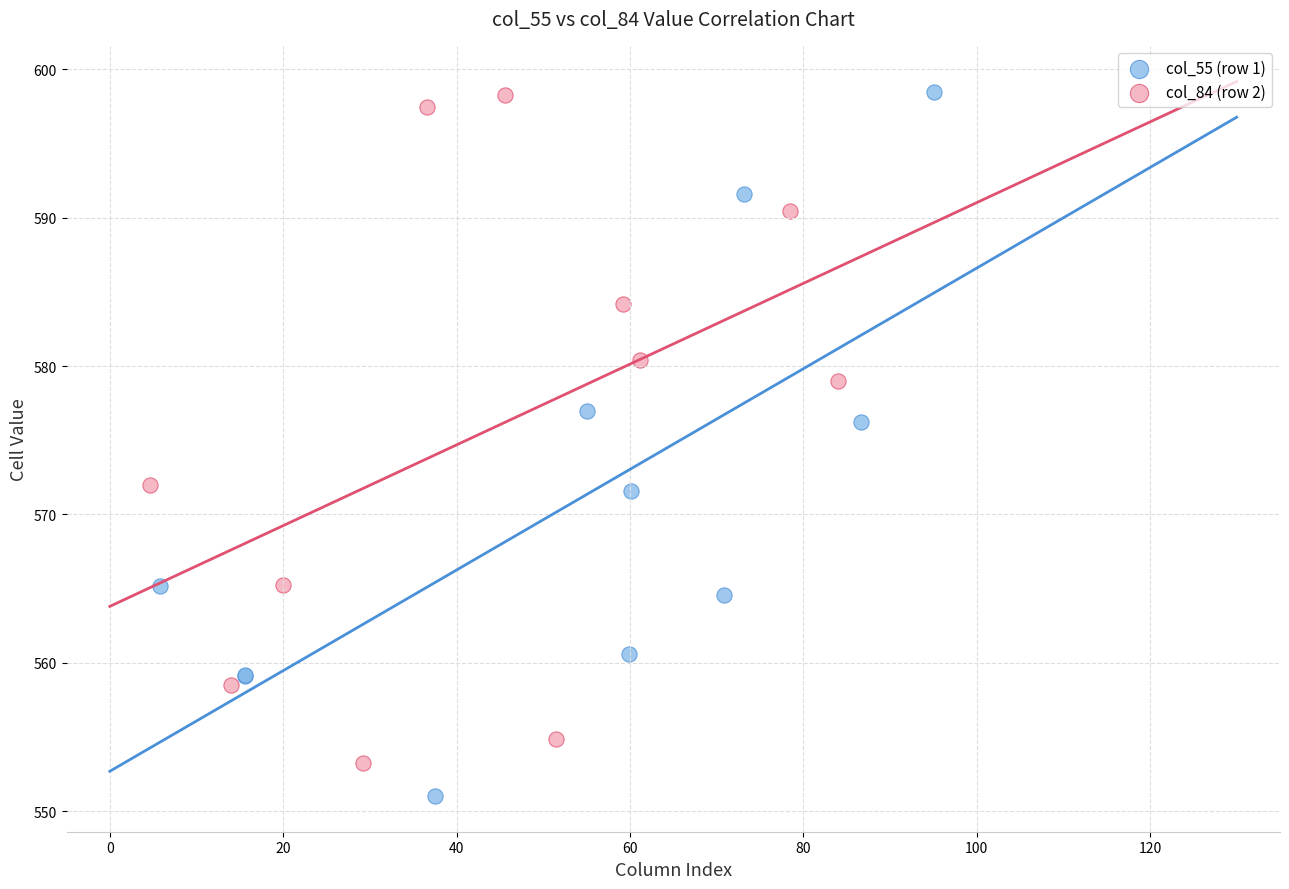

Which series has the largest Y range (max minus min)?

col_55 (row 1)